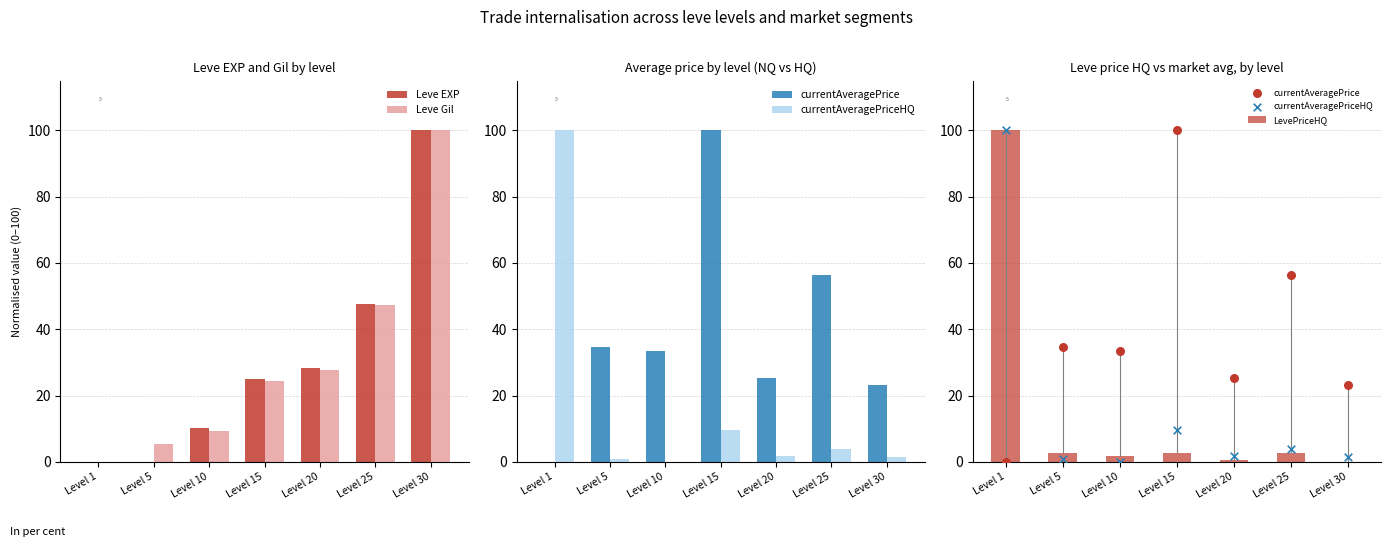

Is the value of LevePriceHQ at Level 15 greater than the value of currentAveragePrice at Level 1?

Yes